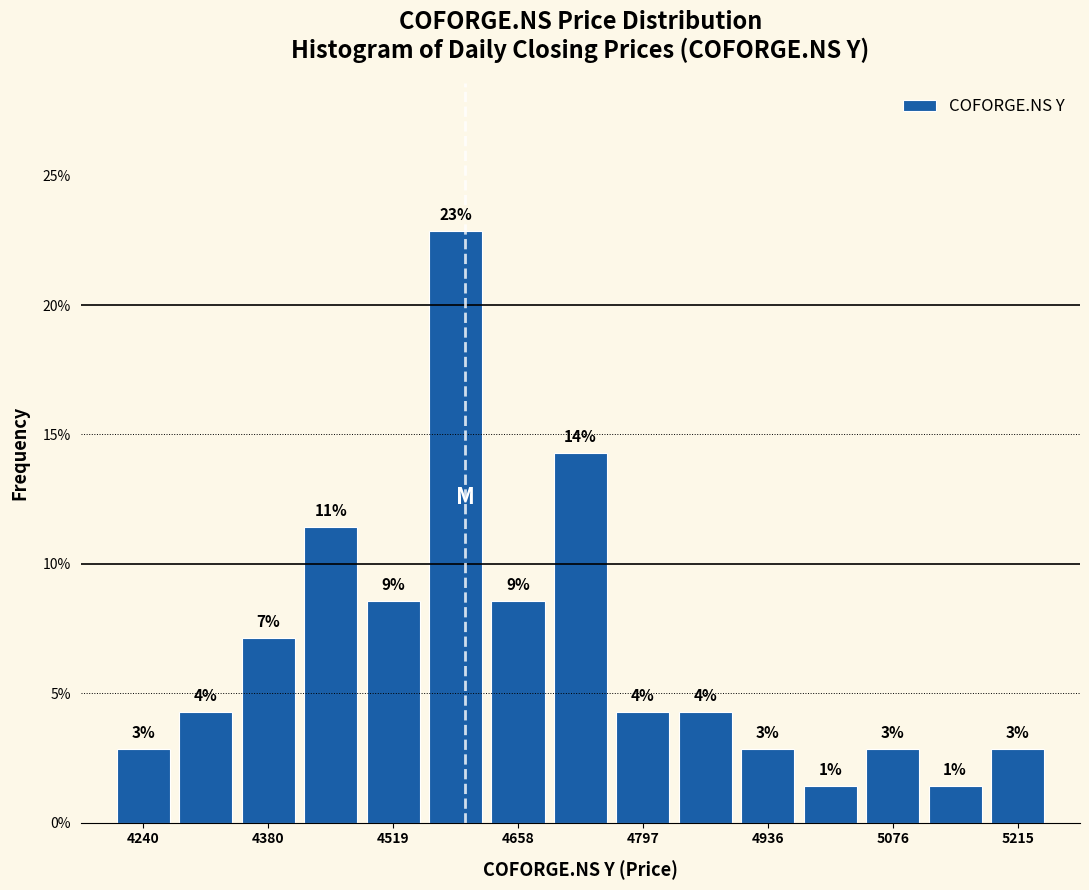

Around what value on the x-axis is the tallest bar? Give the approximate position of its centre, as read against the axis.

4580